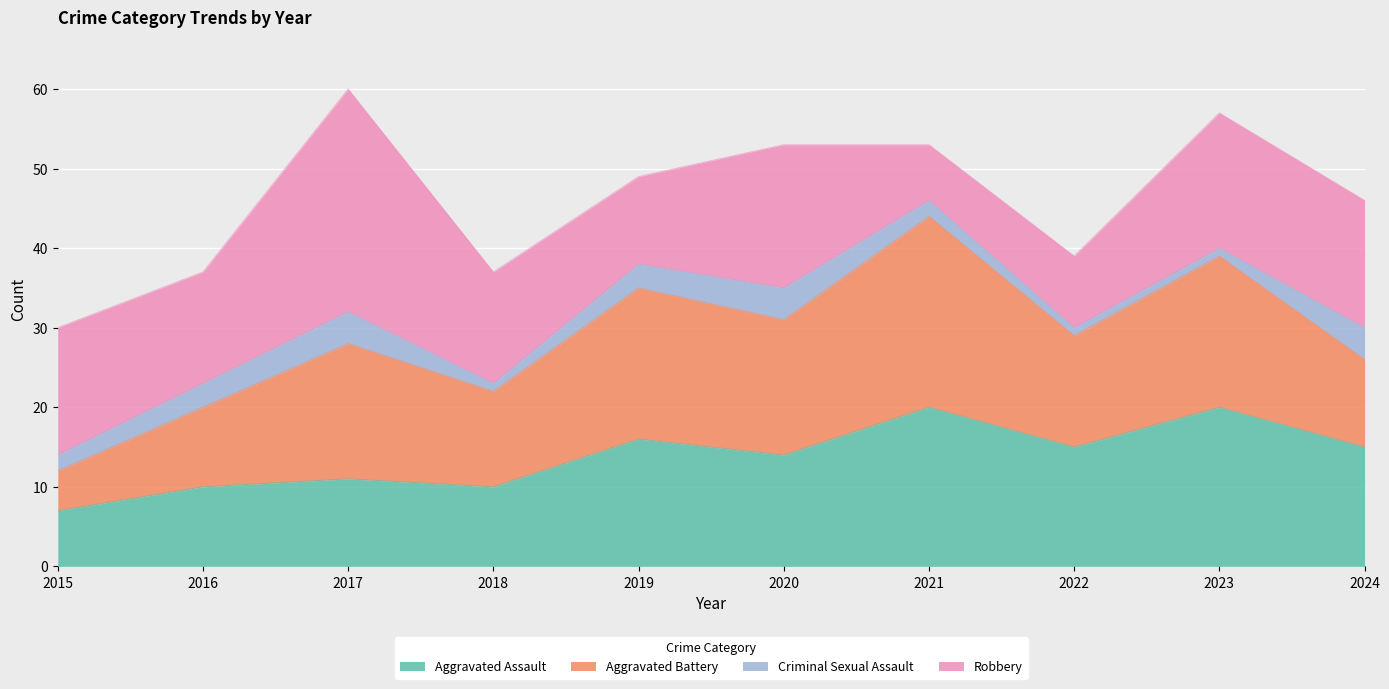

Where do Aggravated Battery and Robbery first cross each other?

2018 and 2019